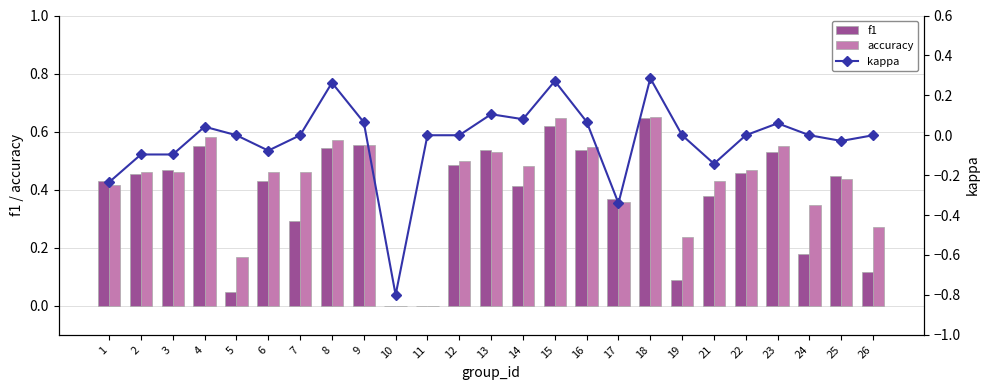

Where does the kappa series first go above 0?

4